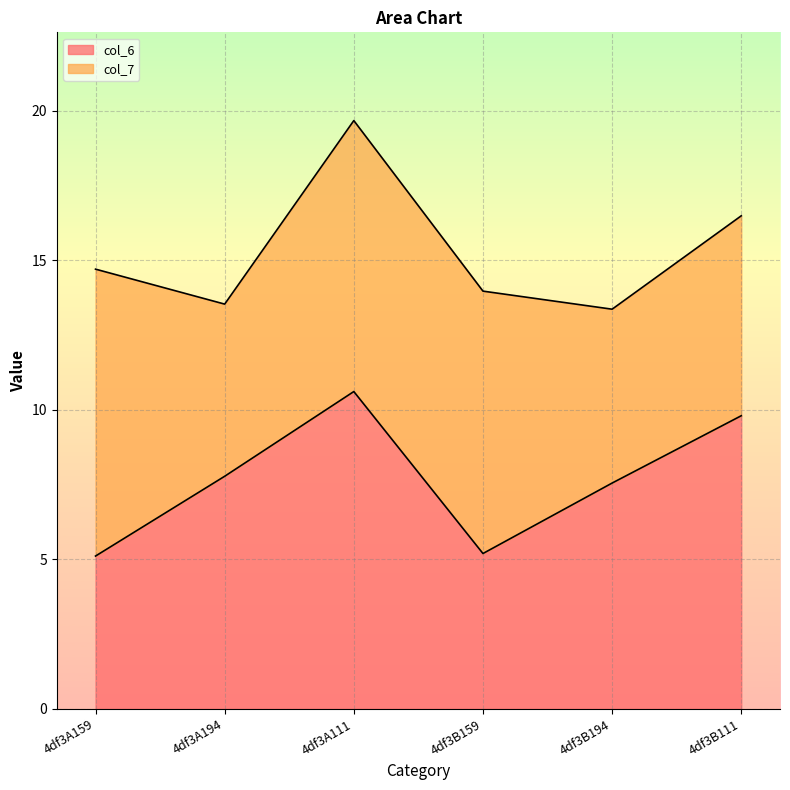

What is the label of the 5th point from the right?

4df3A194